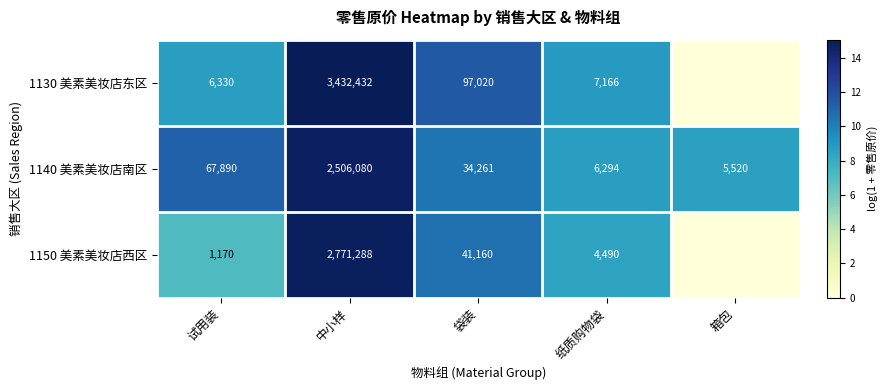

What is the sum of the 1140 美素美妆店南区 values at 试用装 and 中小样?

2573970